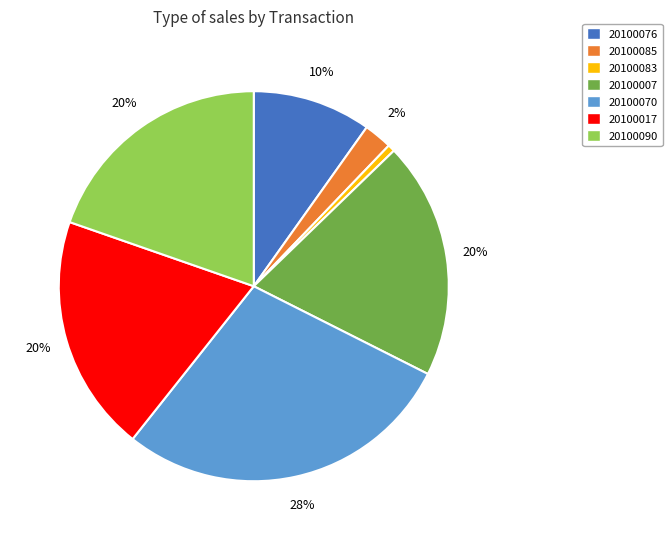

The 20100070 slice represents 28% of the pie. True or false?

True